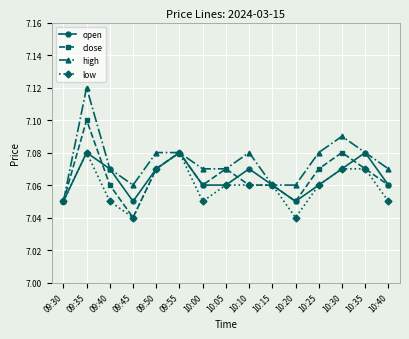

Which series changed the most between 10:15 and 10:25?

high